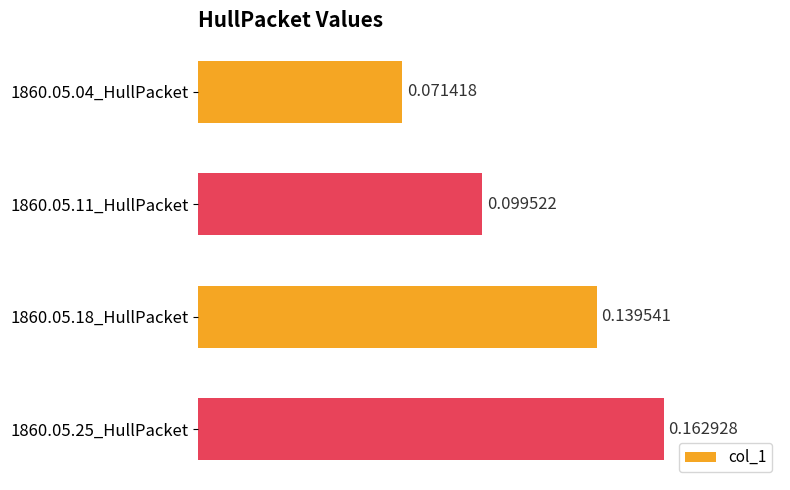

Does the chart contain stacked bars?

No